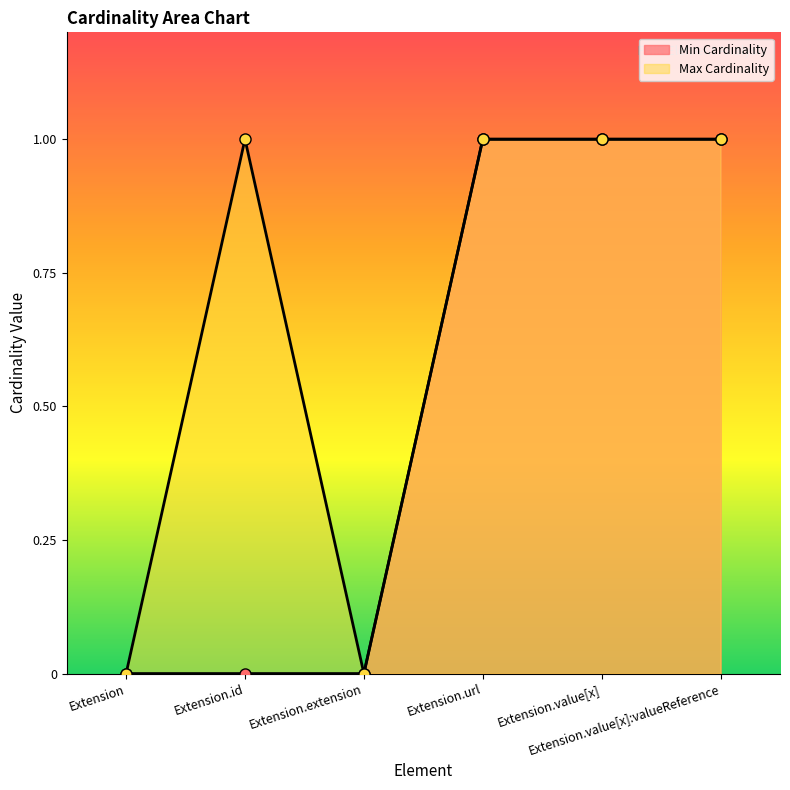

At which category does Max Cardinality reach its first local peak?

Extension.id